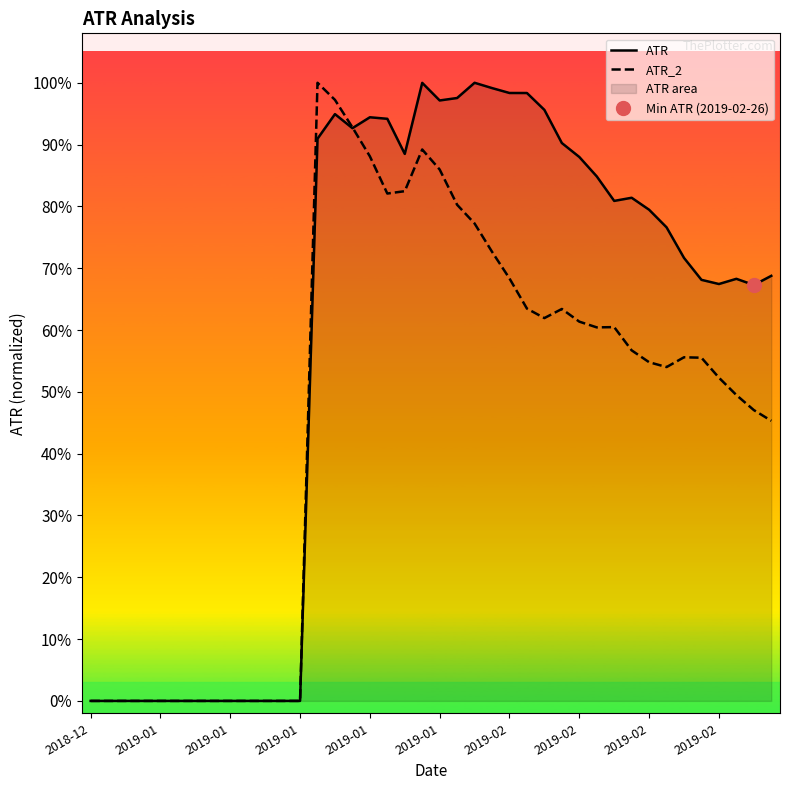

What is the label of the 36th point from the right?

2019-01